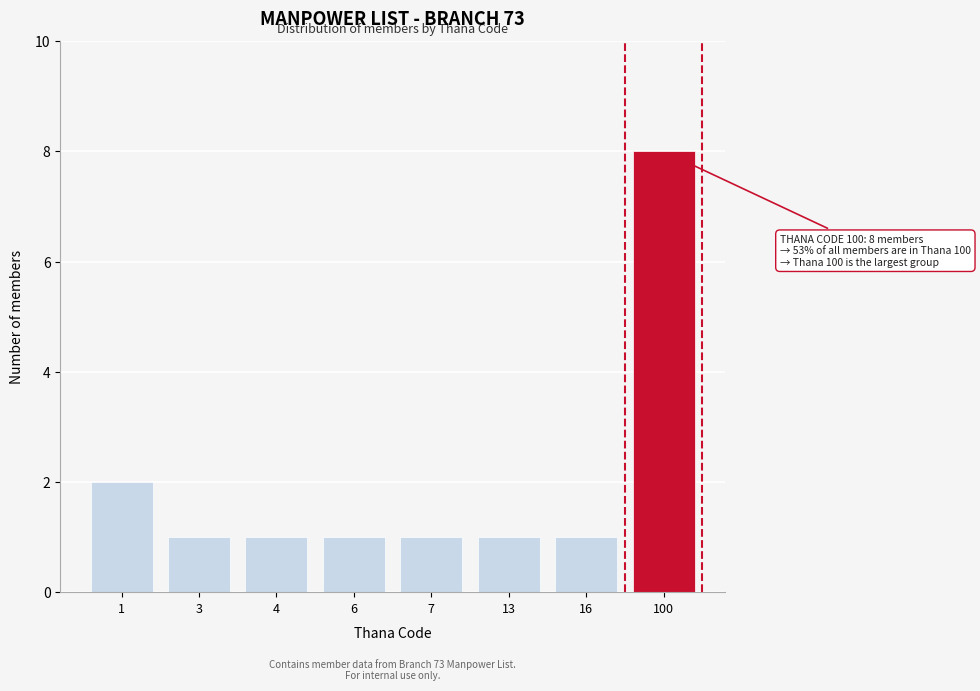

Reading right to left, list all the values displayed in this chart.

8	1	1	1	1	1	1	2